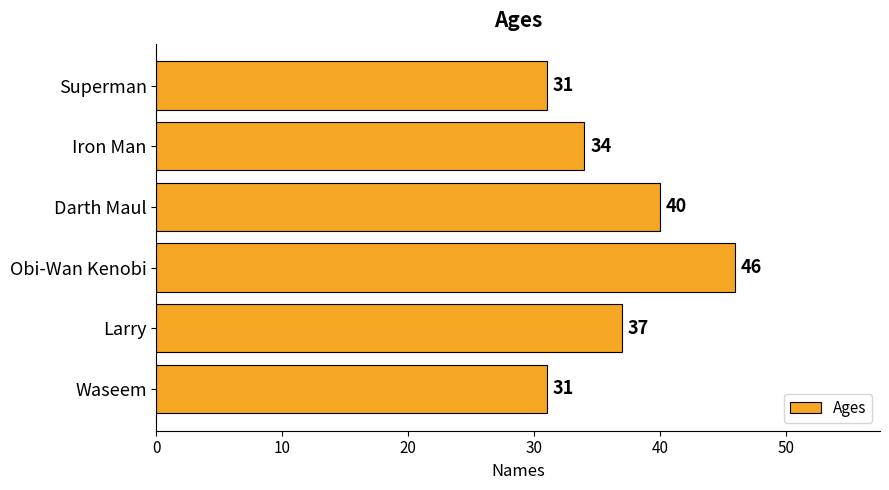

At which category does the chart reach its peak across all series?

Obi-Wan Kenobi